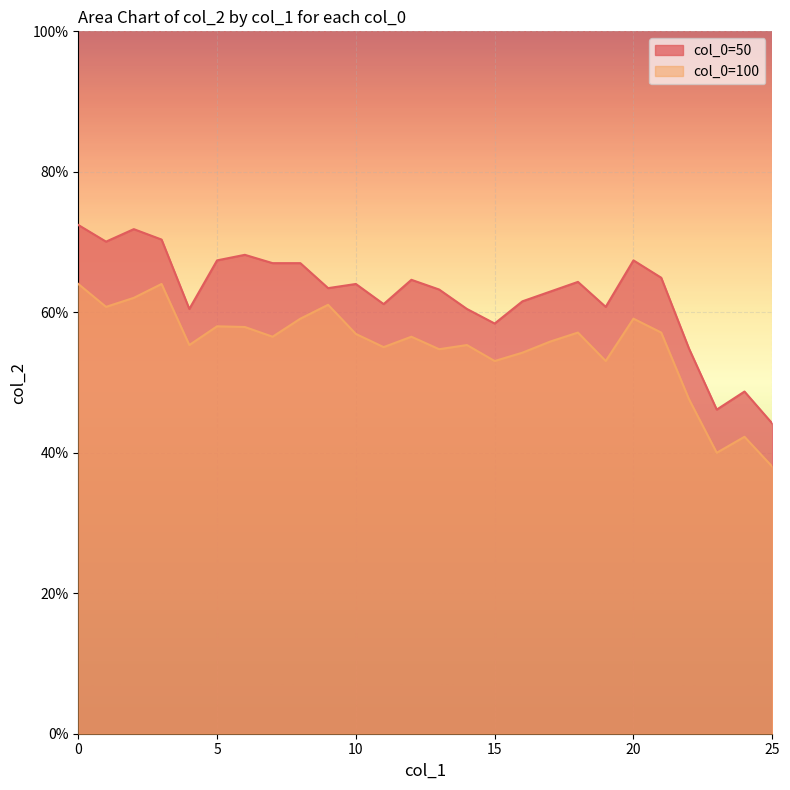

Reading left to right, what are all the values shown in this chart?

col_0=50: 0.7	0.7	0.7	0.7	0.6	0.7	0.7	0.7	0.7	0.6	0.6	0.6	0.6	0.6	0.6	0.6	0.6	0.6	0.6	0.6	0.7	0.6	0.5	0.5	0.5	0.4
col_0=100: 0.6	0.6	0.6	0.6	0.6	0.6	0.6	0.6	0.6	0.6	0.6	0.6	0.6	0.5	0.6	0.5	0.5	0.6	0.6	0.5	0.6	0.6	0.5	0.4	0.4	0.4